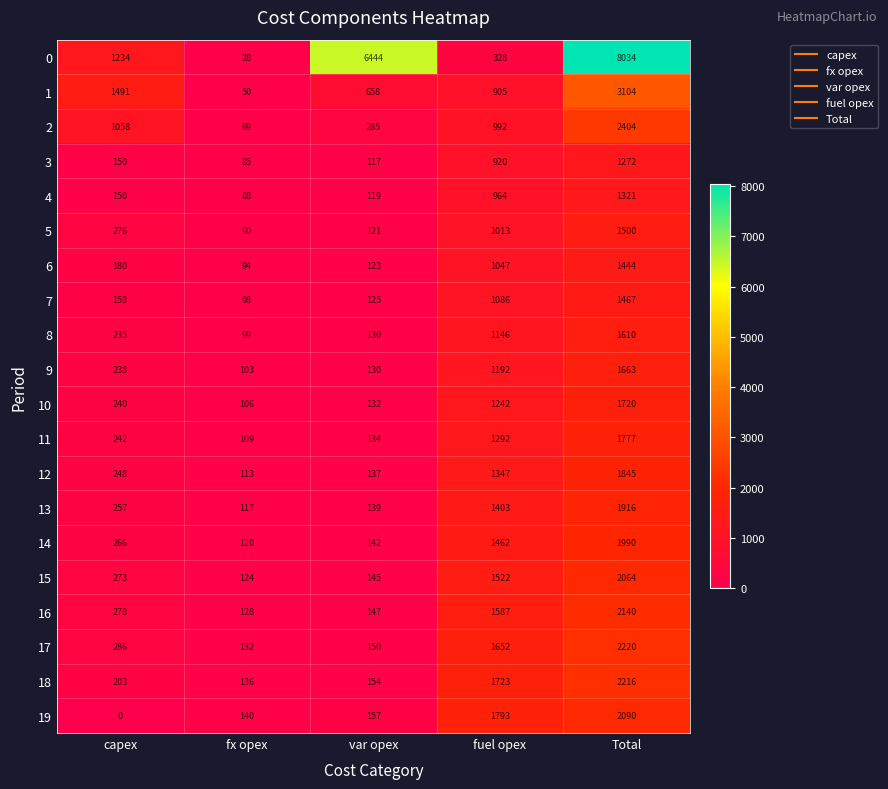

What is the sum of the 12 values at fuel opex and capex?

1595